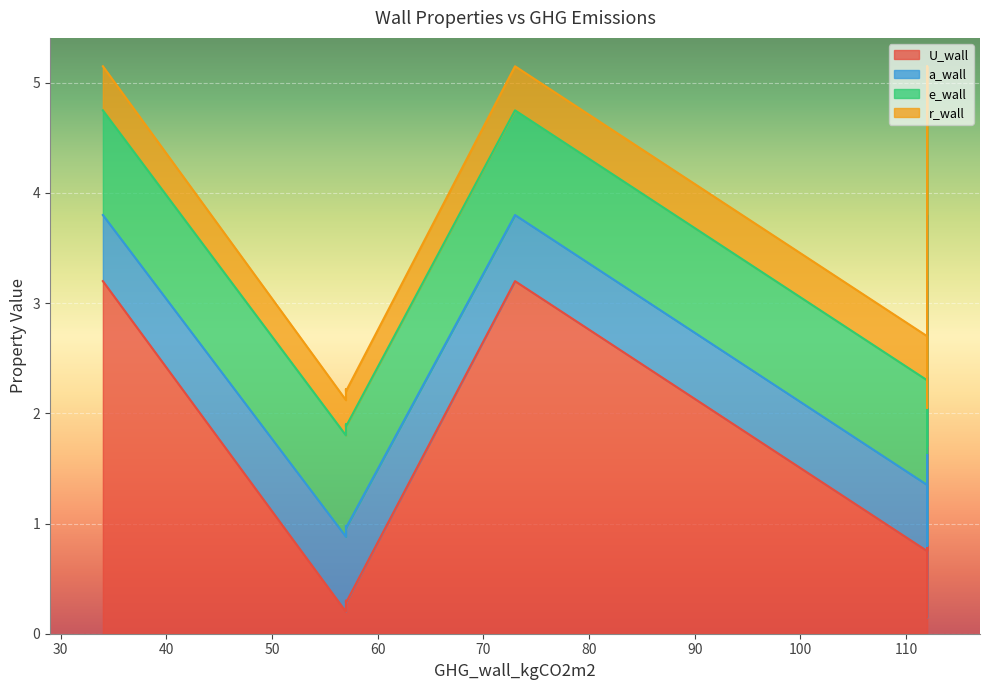

What is the label of the 4th point from the left?

112